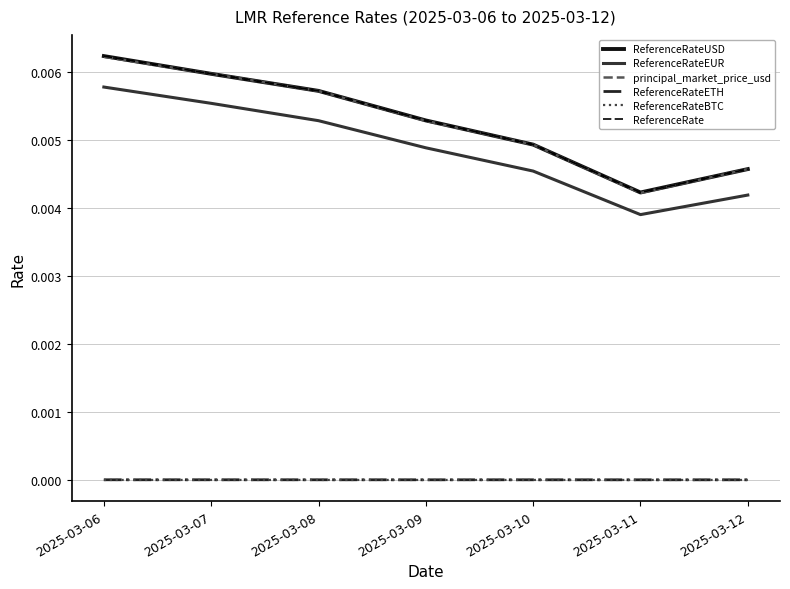

At which category does the chart reach its minimum across all series?

2025-03-11